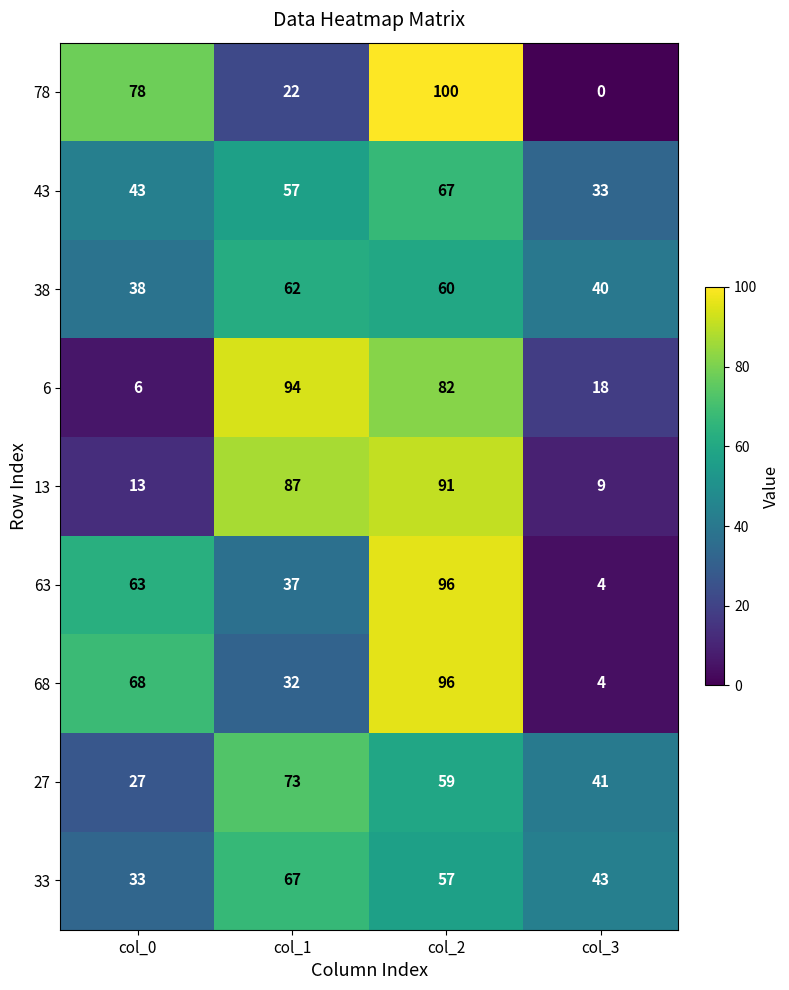

At which category does the chart reach its minimum across all series?

col_3